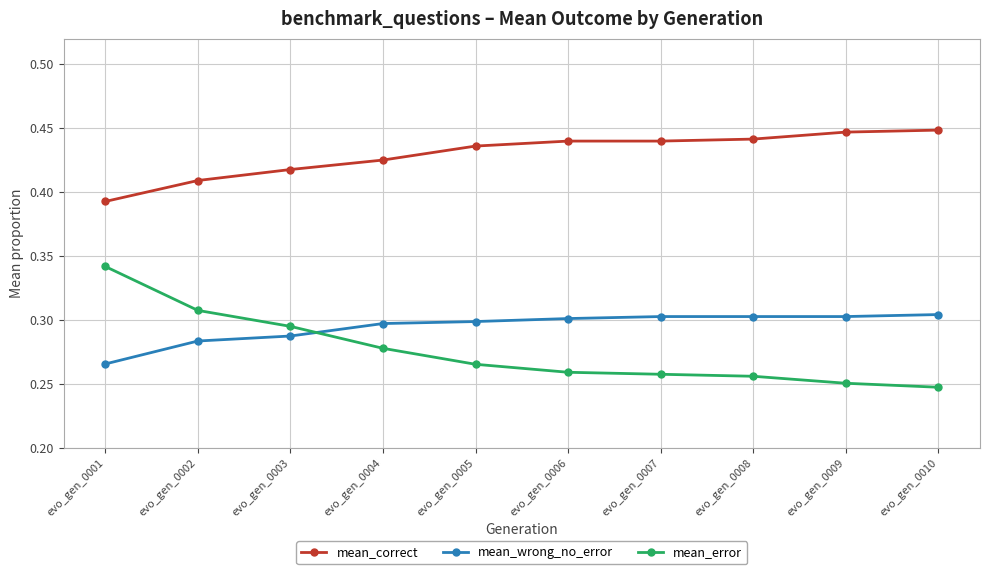

True or false: mean_error has more than 2 points higher than both neighbors.

False